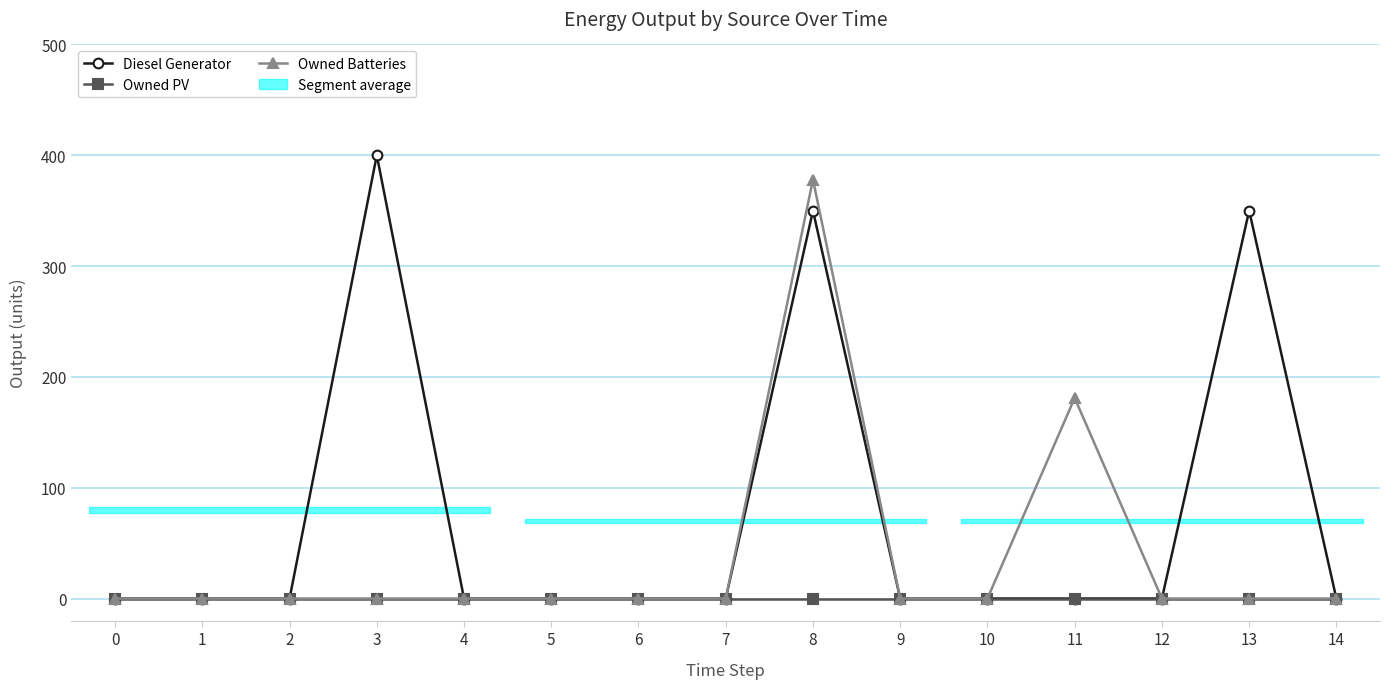

Reading right to left, transcribe all the data shown in this chart.

Diesel Generator: 14=0	13=350	12=0	11=0	10=0	9=0	8=350	7=0	6=0	5=0	4=0	3=400	2=0	1=0	0=0
Owned PV: 14=0	13=0	12=0	11=0	10=0	9=0	8=0	7=0	6=0	5=0	4=0	3=0	2=0	1=0	0=0
Owned Batteries: 14=0	13=0	12=0	11=181	10=0	9=0	8=378	7=0	6=0	5=0	4=0	3=0	2=0	1=0	0=0